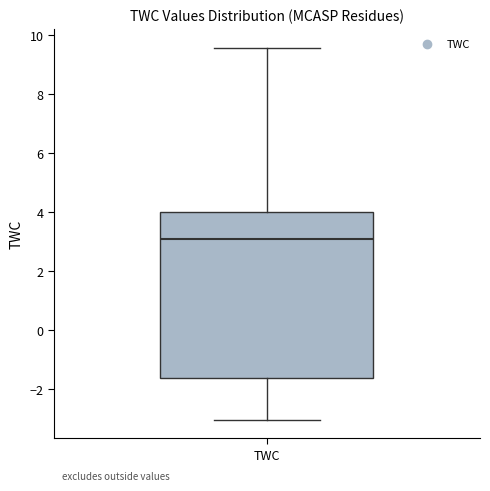

Where does the lower whisker of the box for TWC end on the y-axis? The values are not printed on the chart, so give them approximately, as read against the axis.

-3.0